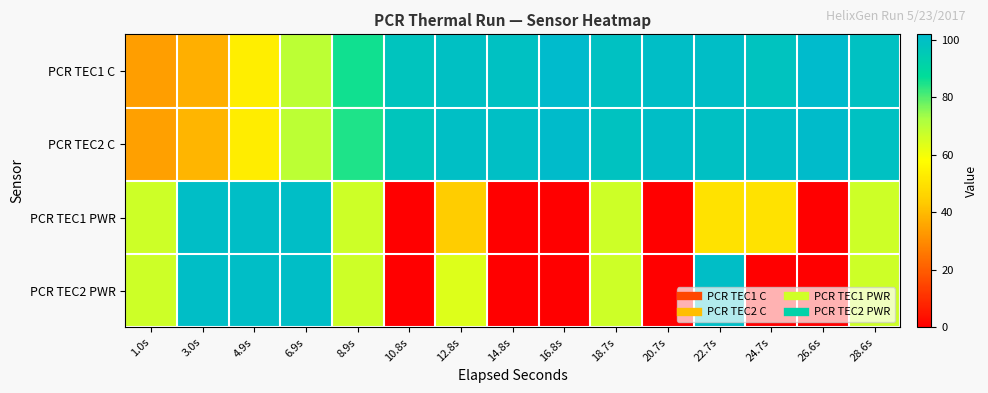

How many categories are shown in the chart?

15